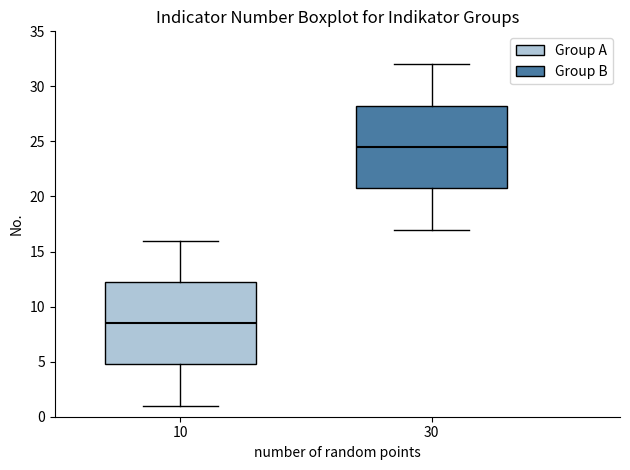

Reading left to right, transcribe this box plot: for each box, give where its median line is, the range the box spans, and where its two whiskers end, as read against the y-axis. The values are not printed on the chart, so give them approximately, as read against the axis.

10: median 8.5, box 5.0 to 12.5, whiskers 1.0 to 16.0
30: median 24.5, box 21.0 to 28.5, whiskers 17.0 to 32.0